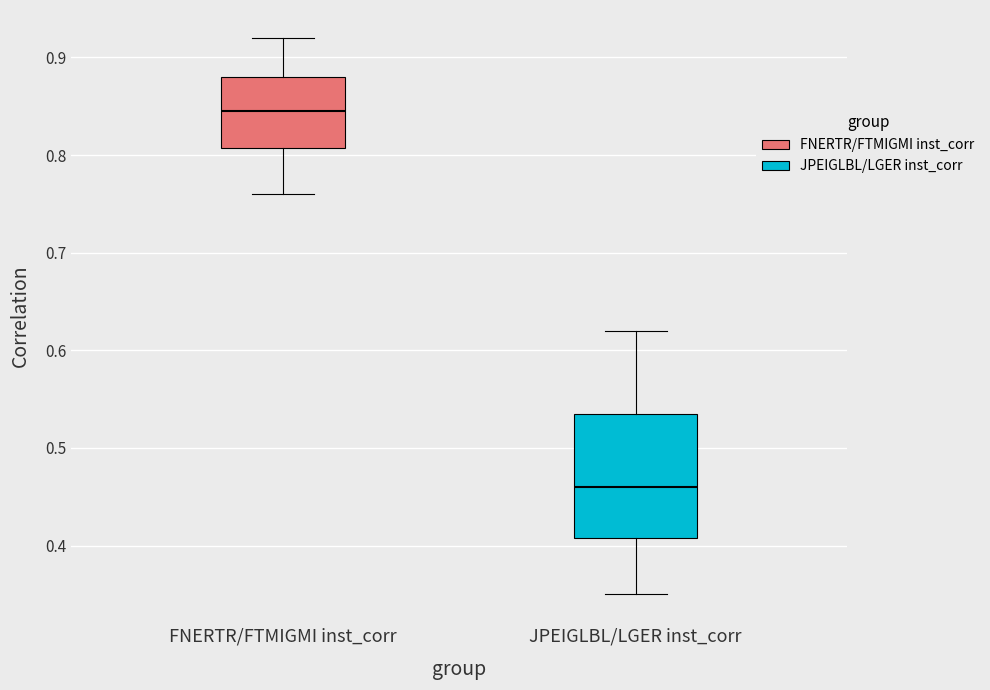

Which box's median line is the highest?

FNERTR/FTMIGMI inst_corr